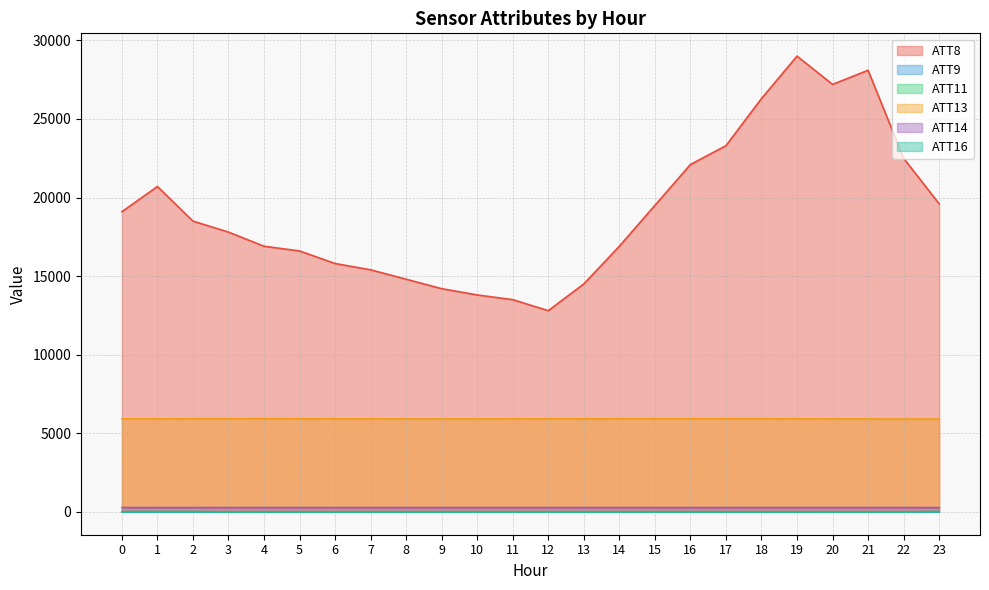

What is the average value of the ATT13 series?

5911.8